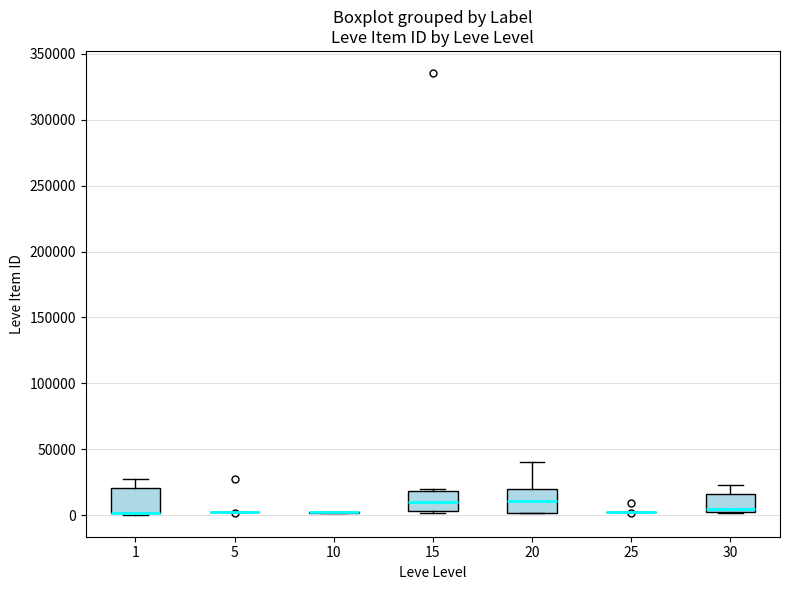

Reading left to right, read every box against the y-axis: the position of its median line, the range the box covers, and the ends of its whiskers. The values are not printed on the chart, so give them approximately, as read against the axis.

1: median 0 (drawn on the box's lower edge), box 0 to 20000, whiskers 0 to 25000
5: box collapsed to a line at 0, whiskers 0 to 5000
10: box collapsed to a line at 0, whiskers 0 to 0
15: median 10000, box 5000 to 20000, whiskers 0 to 20000
20: median 10000, box 0 to 20000, whiskers 0 to 40000
25: box collapsed to a line at 0, whiskers 0 to 0
30: median 5000, box 0 to 15000, whiskers 0 to 25000